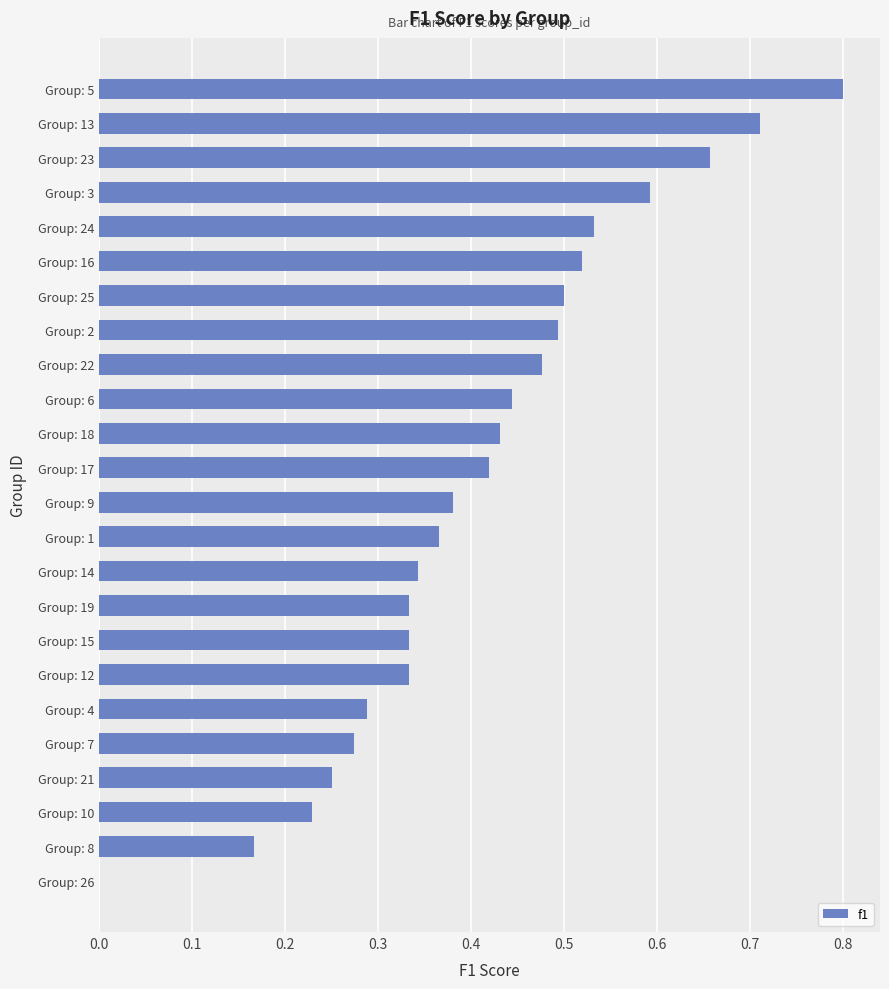

Are the bars horizontal?

Yes